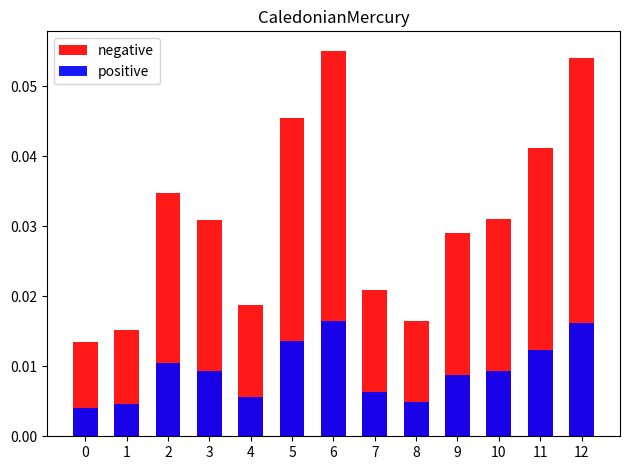

How many series are shown in this chart?

2